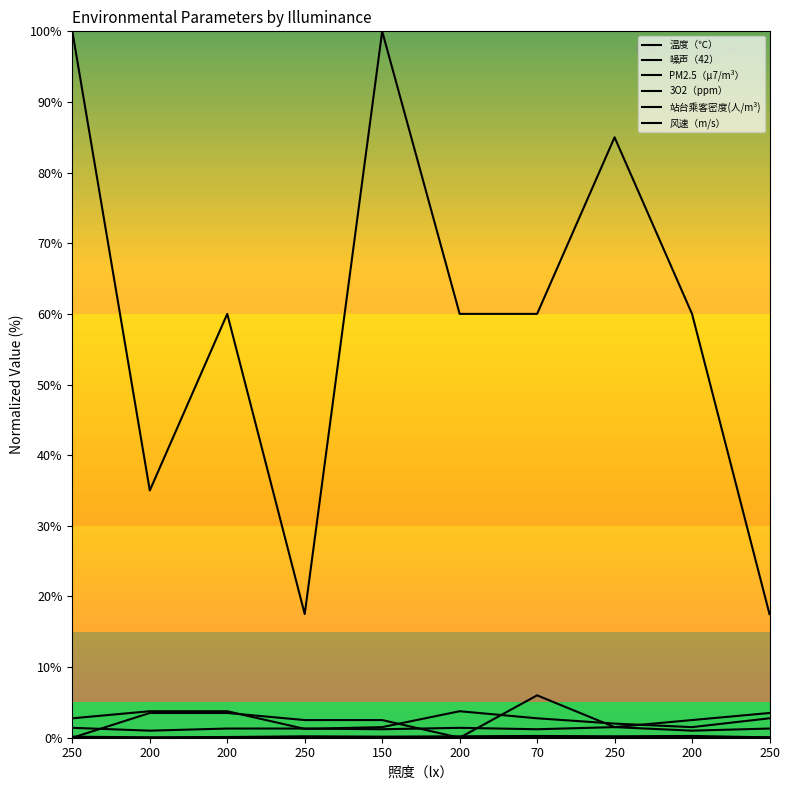

In 站台乘客密度(人/m³), how many points are higher than both neighbors (excluding endpoints)?

3